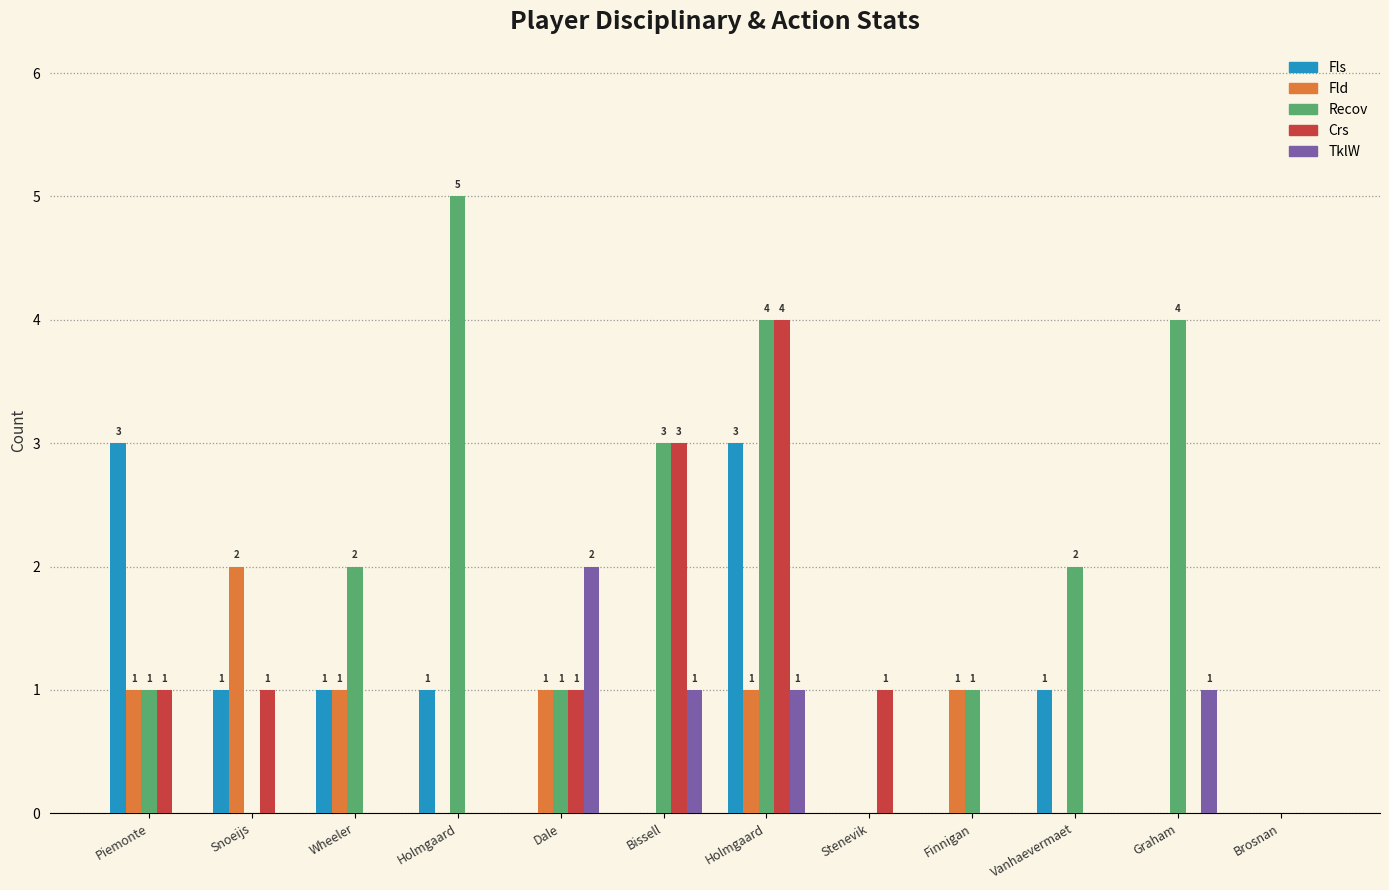

Reading left to right, what are all the values shown in this chart?

Fls: 3	1	1	1	0	0	3	0	0	1	0	0
Fld: 1	2	1	0	1	0	1	0	1	0	0	0
Recov: 1	0	2	5	1	3	4	0	1	2	4	0
Crs: 1	1	0	0	1	3	4	1	0	0	0	0
TklW: 0	0	0	0	2	1	1	0	0	0	1	0